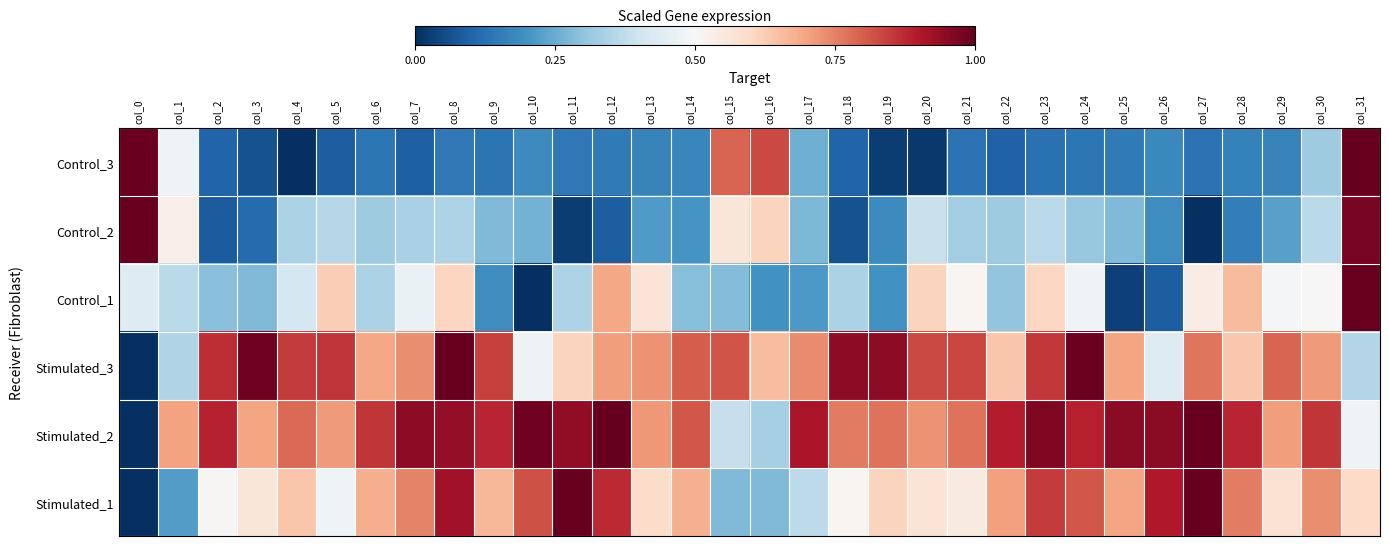

Which label corresponds to the largest value in the chart?

col_31